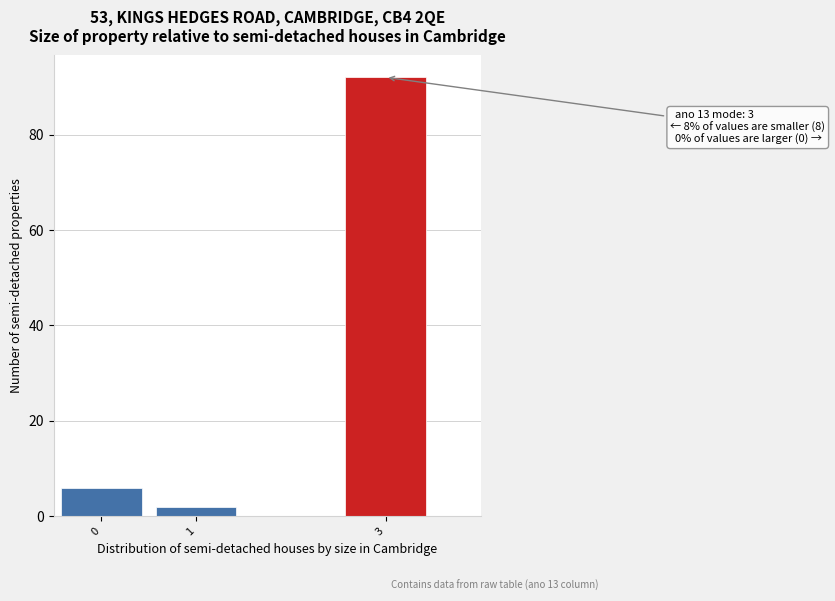

Reading left to right, what are all the values shown in this chart?

0=6	1=2	3=92